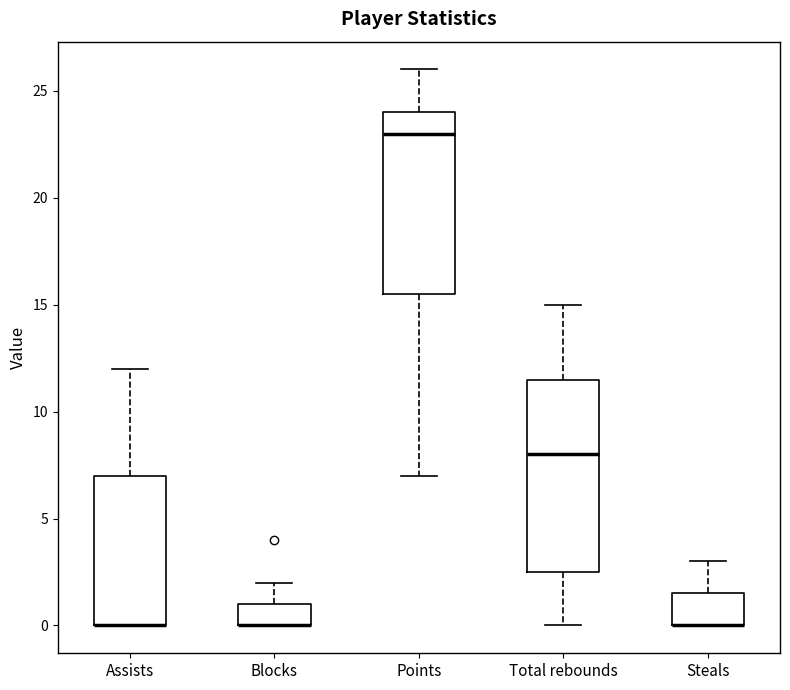

Reading left to right, read every box against the y-axis: the position of its median line, the range the box covers, and the ends of its whiskers. The values are not printed on the chart, so give them approximately, as read against the axis.

Assists: median 0.0 (drawn on the box's lower edge), box 0.0 to 7.0, whiskers 0.0 to 12.0
Blocks: median 0.0 (drawn on the box's lower edge), box 0.0 to 1.0, whiskers 0.0 to 2.0
Points: median 23.0, box 15.5 to 24.0, whiskers 7.0 to 26.0
Total rebounds: median 8.0, box 2.5 to 11.5, whiskers 0.0 to 15.0
Steals: median 0.0 (drawn on the box's lower edge), box 0.0 to 1.5, whiskers 0.0 to 3.0